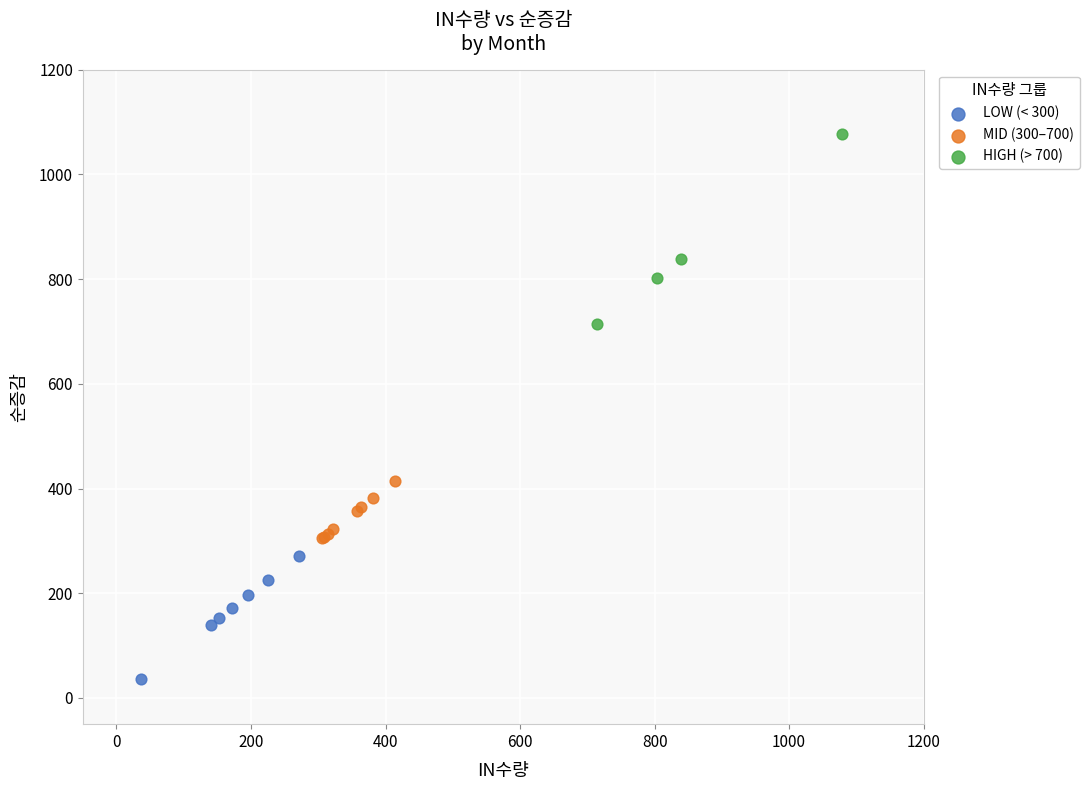

Which series reaches the maximum Y coordinate?

HIGH (> 700)